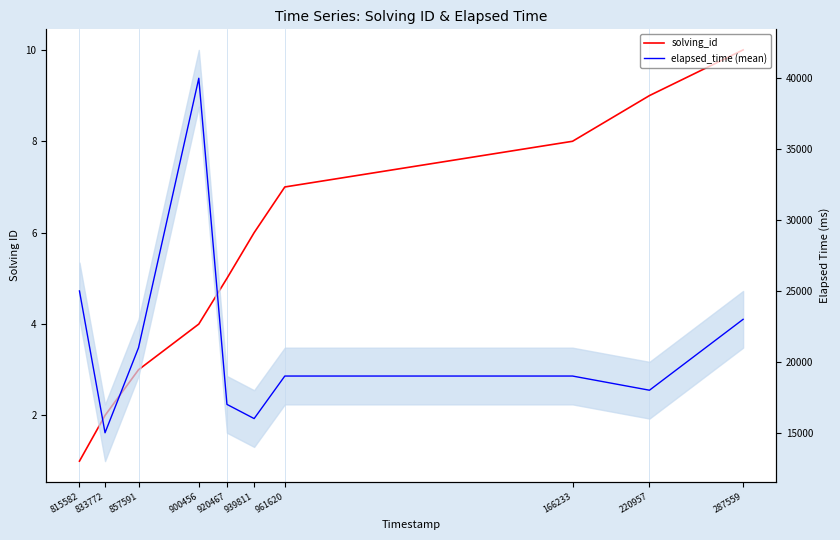

What is the value of the solving_id point at the 3rd from the left?

3